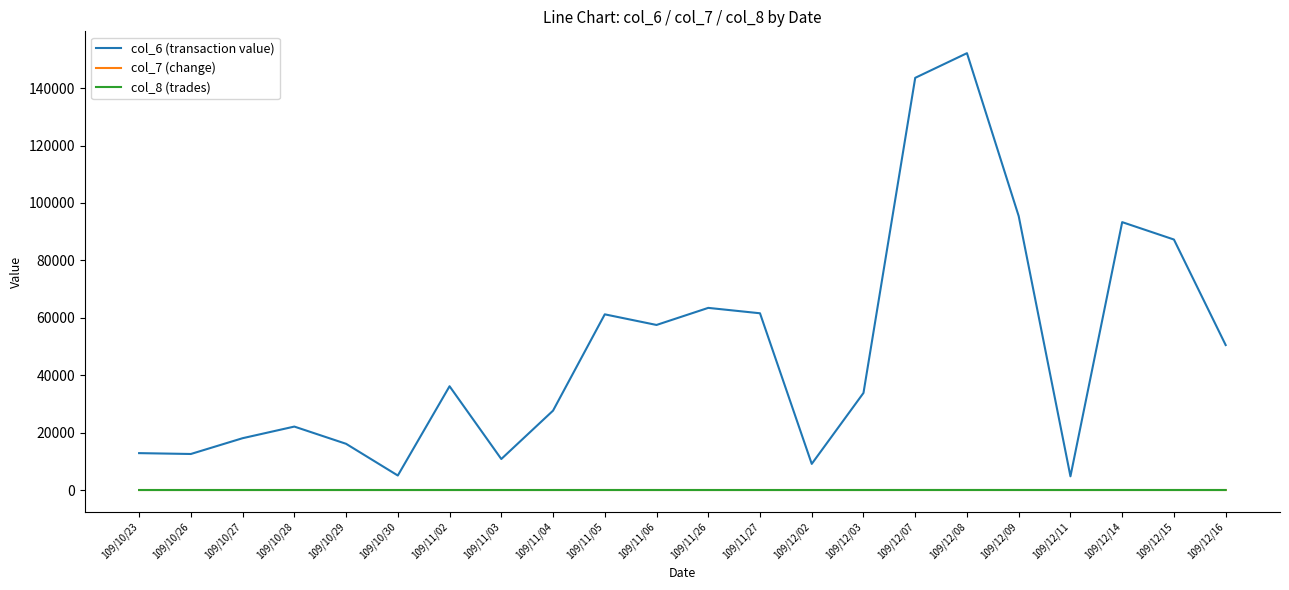

Is the value of col_6 (transaction value) at 109/11/02 greater than the value of col_8 (trades) at 109/12/09?

Yes